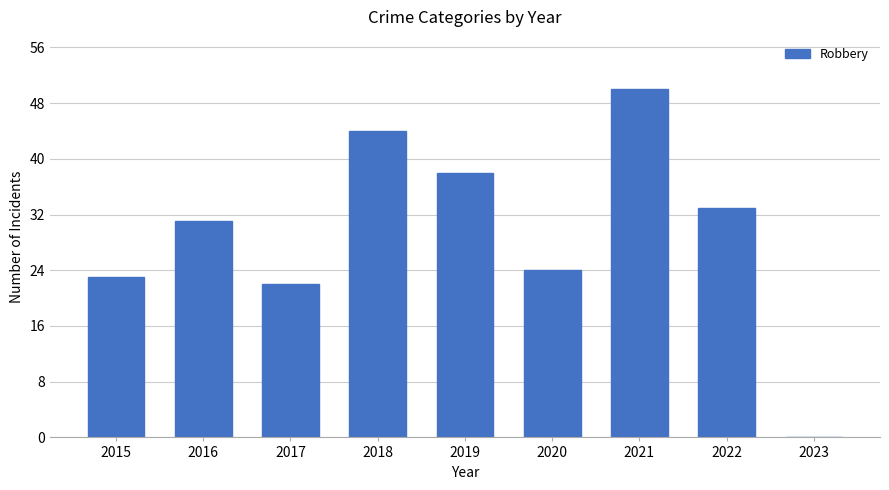

What is the approximate value at 2019?

38